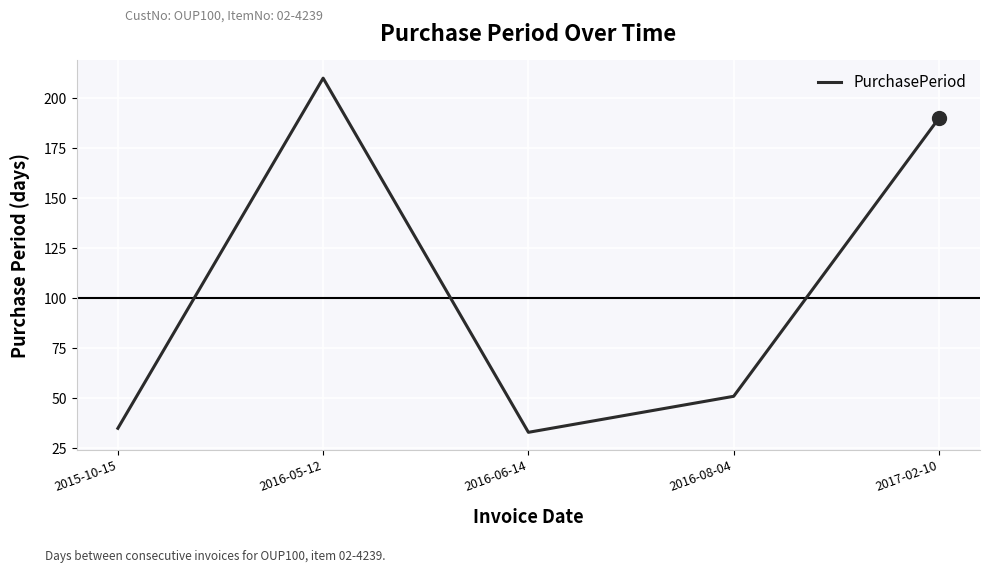

What position from the left is 2016-08-04?

4